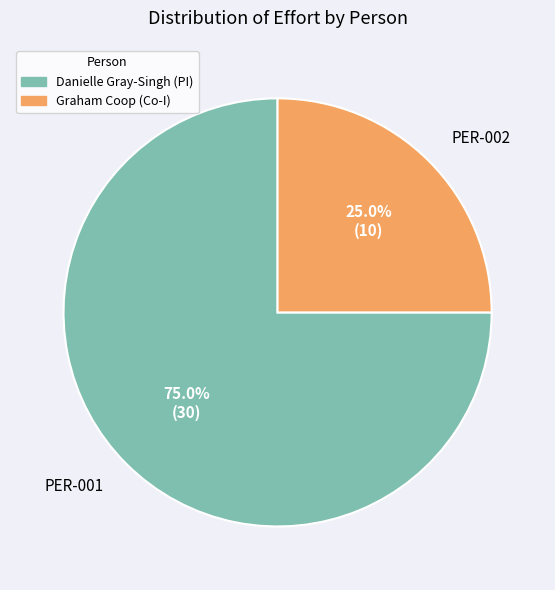

Rank the categories by value from highest to lowest.

Danielle Gray-Singh (PI), Graham Coop (Co-I)